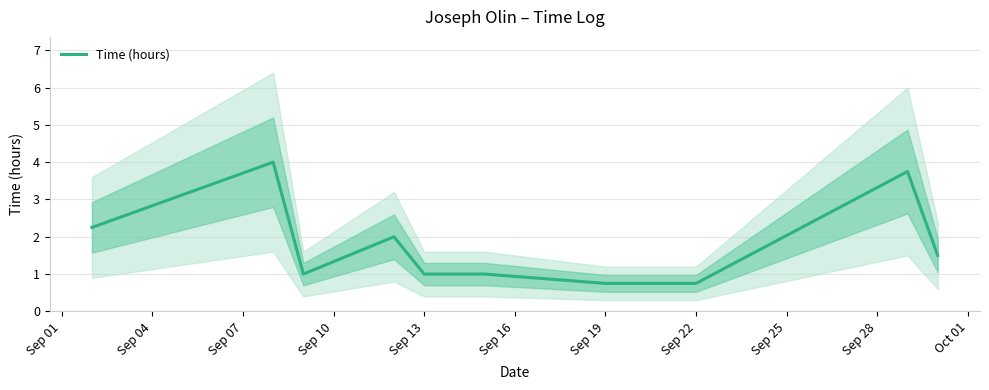

Is it true that the value at Sep 13 is 1.0?

True